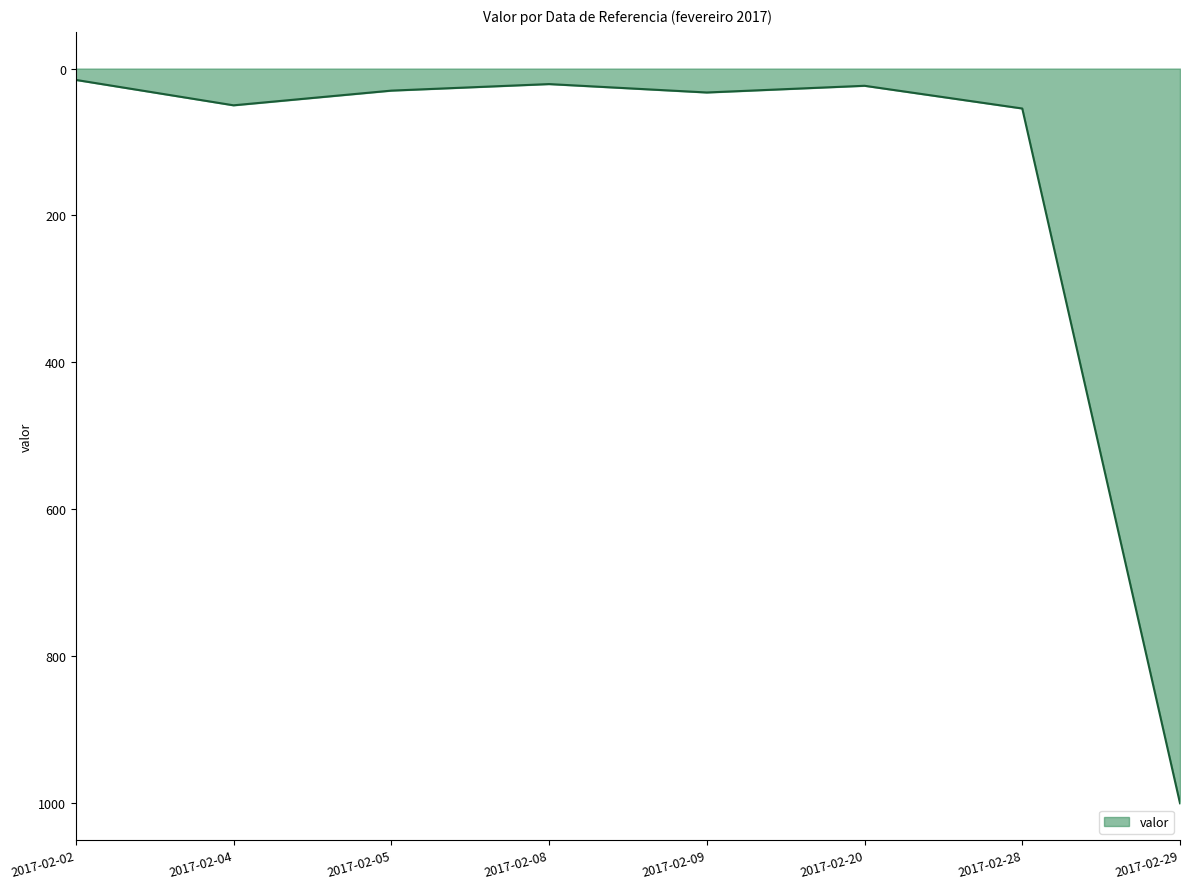

What is the difference between the second highest and minimum values?

38.9